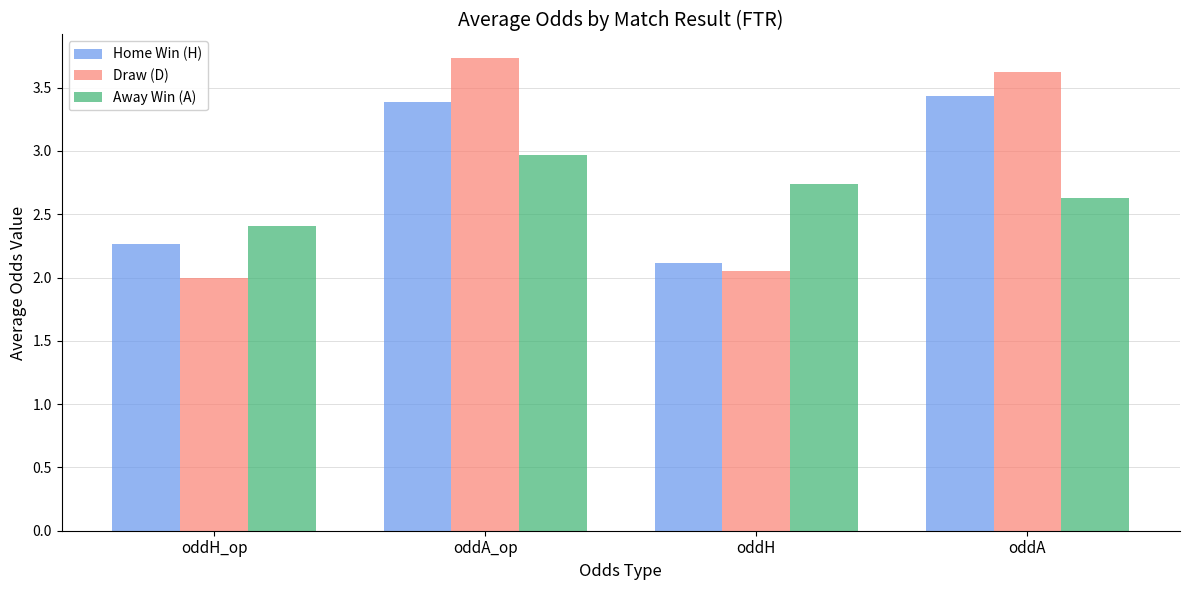

List the labels in order of Home Win (H) value, smallest first.

oddH, oddH_op, oddA_op, oddA